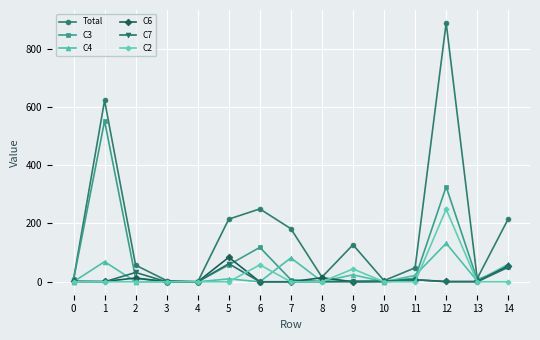

Count the number of data series in this chart.

6